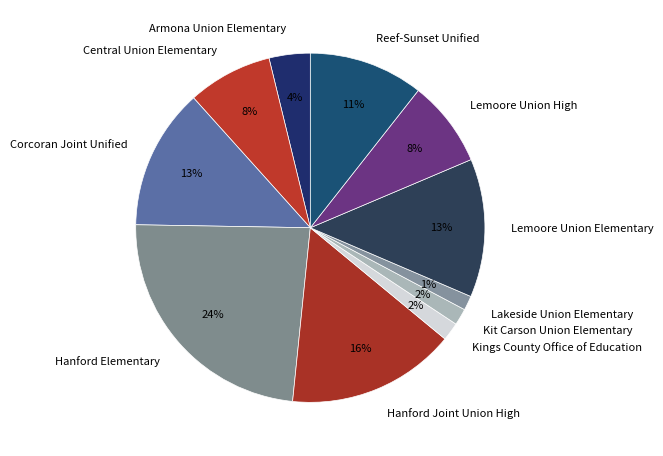

To the nearest percent, what is the average slice percentage?

9%